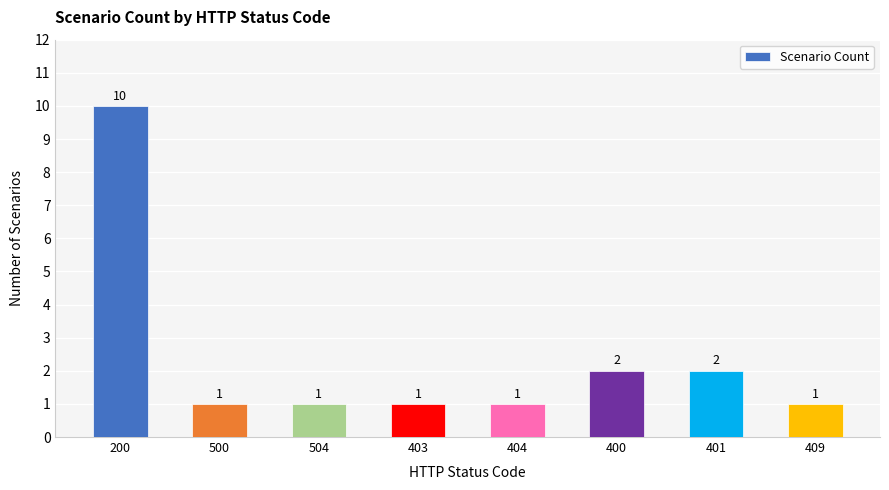

What is the value of the 7th bar from the left?

2